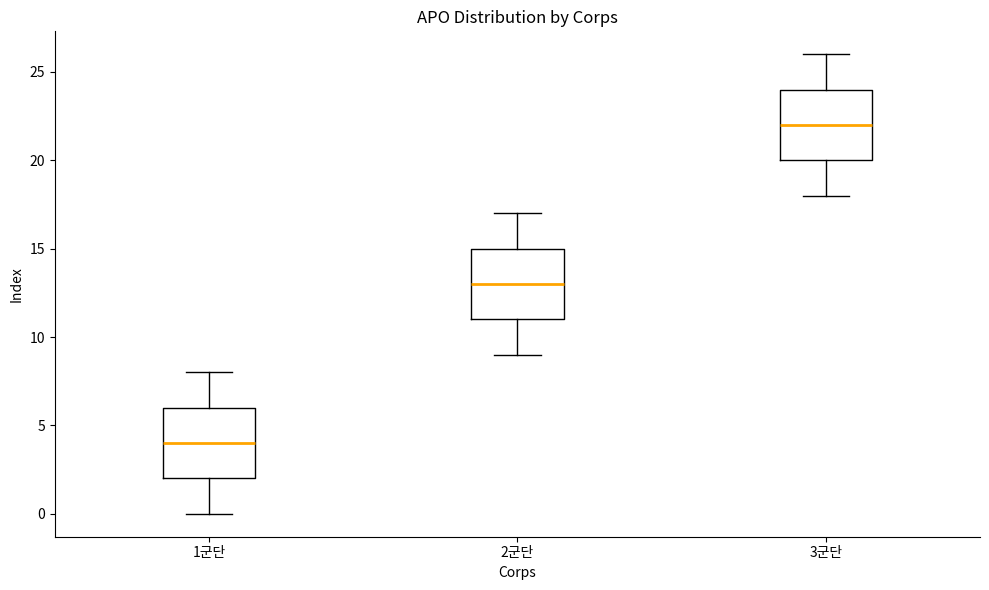

Which box's median line is the lowest?

1군단